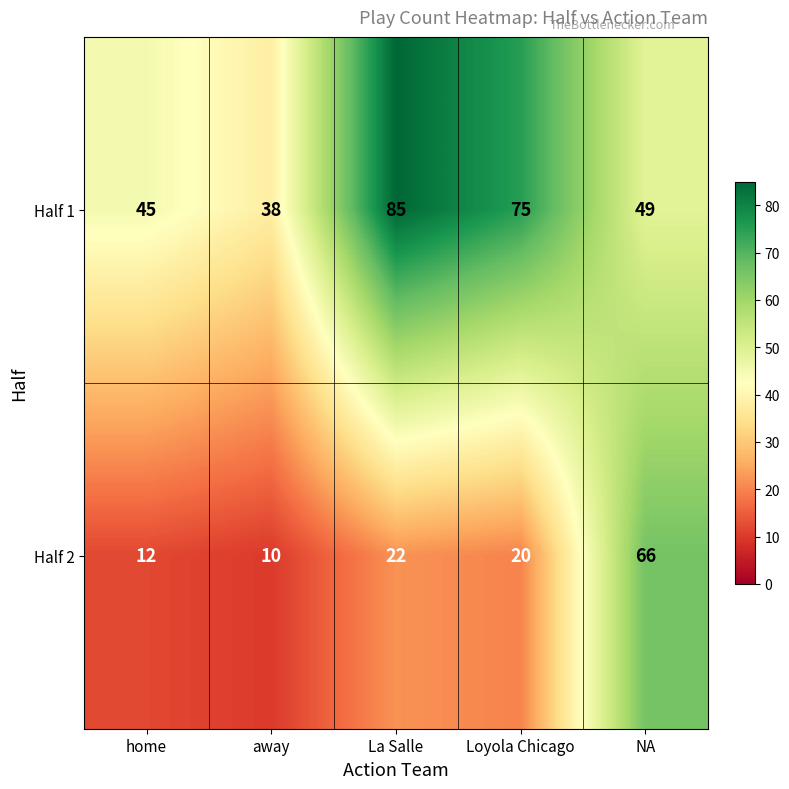

At which category is the sum across all series the highest?

NA